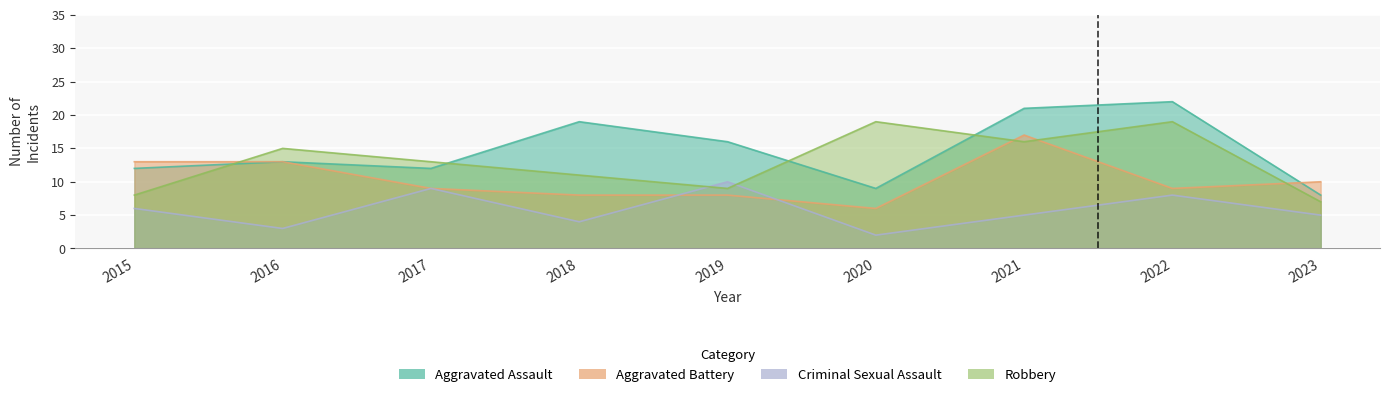

List the series in order of their overall mean, highest first.

Aggravated Assault, Robbery, Aggravated Battery, Criminal Sexual Assault